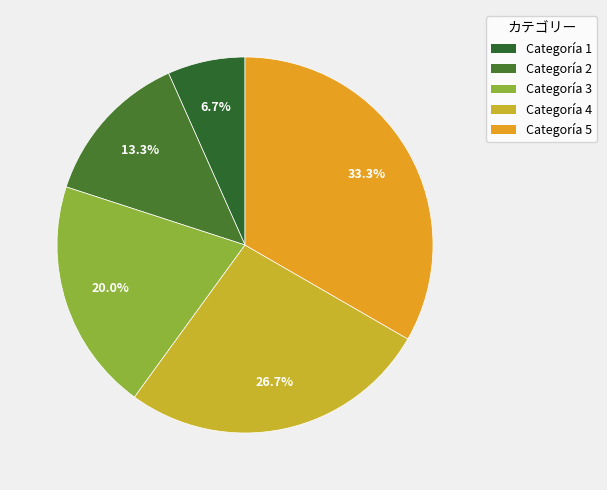

Combined, what portion of the pie is Categoría 5 and Categoría 4?

60.0%